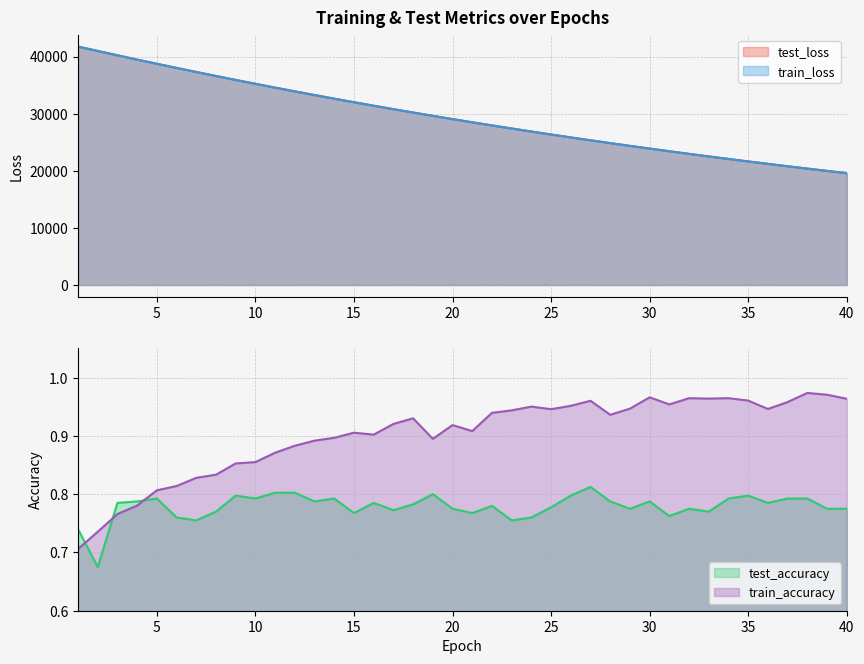

Where does the train_loss series first go above 29045?

1